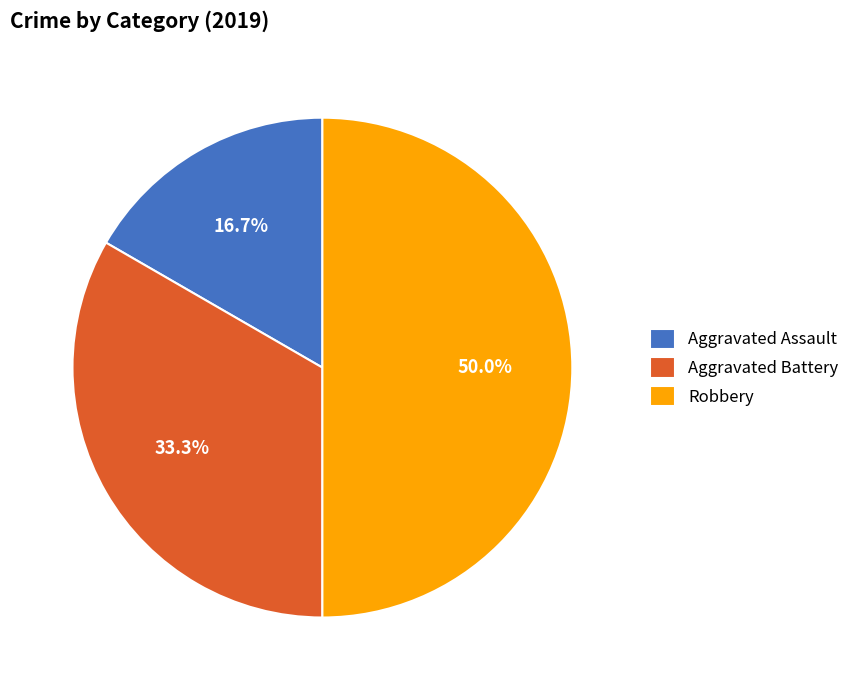

Count the number of slices in the pie.

3